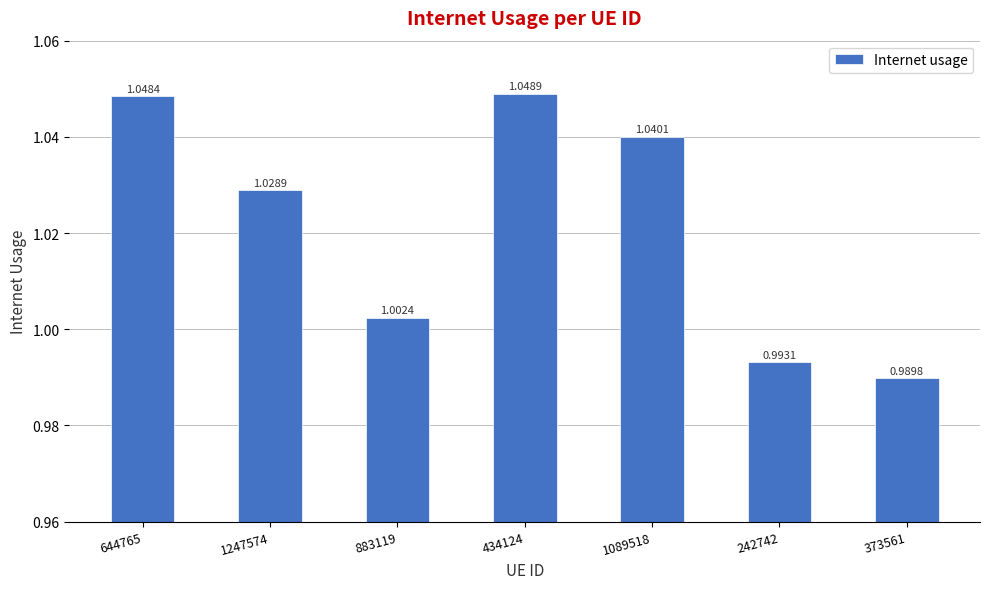

Where does the data first go above 1?

644765